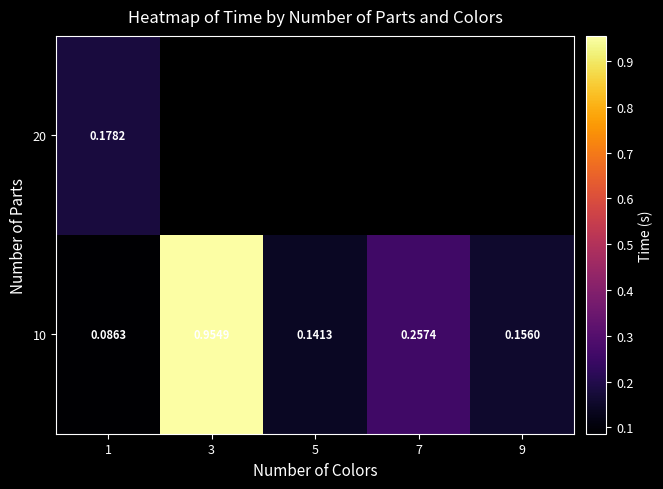

True or false: 10 has a value of 0.3 at 7.

True